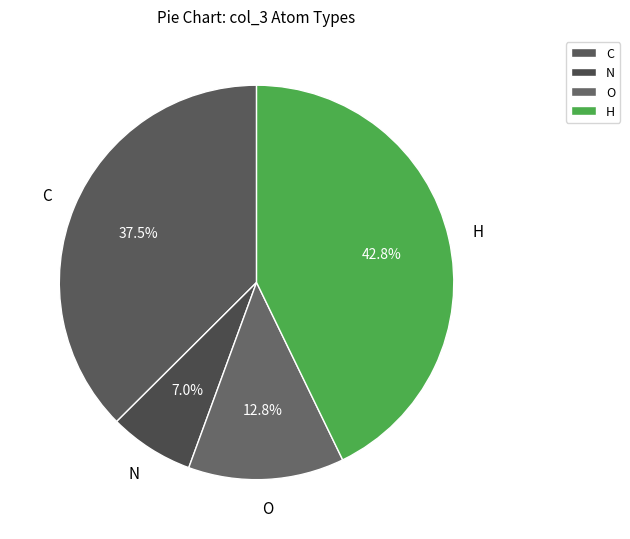

Count the number of slices in the pie.

4